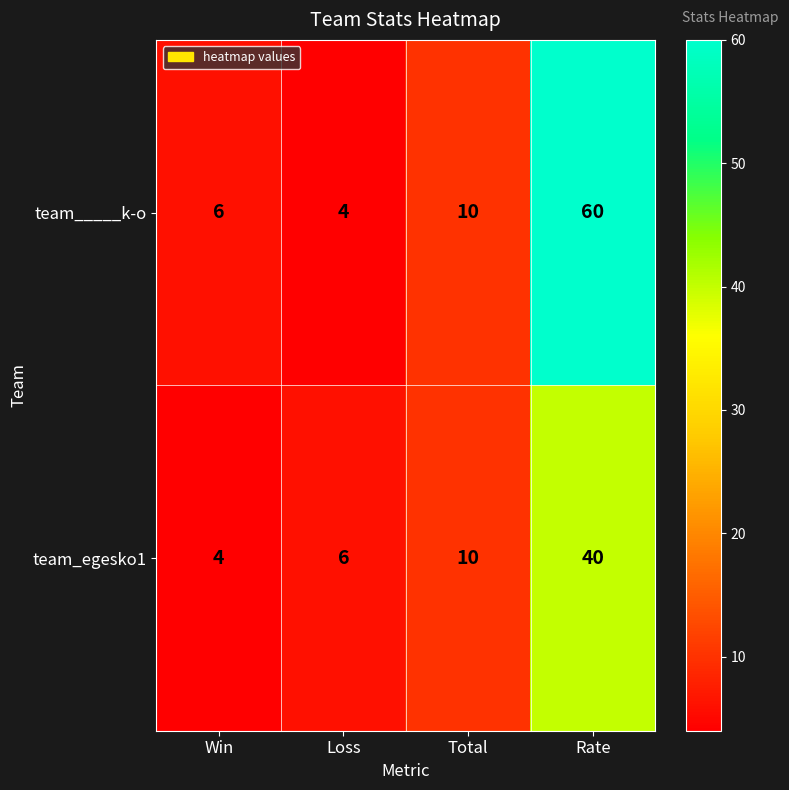

Between Loss and Rate, which series saw the biggest shift?

team_____k-o